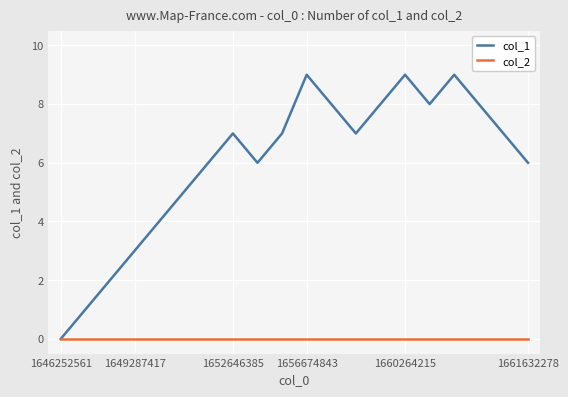

Reading left to right, extract all data points from this chart.

col_1: 0	1	2	3	4	5	6	7	6	7	9	8	7	8	9	8	9	8	7	6
col_2: 0	0	0	0	0	0	0	0	0	0	0	0	0	0	0	0	0	0	0	0